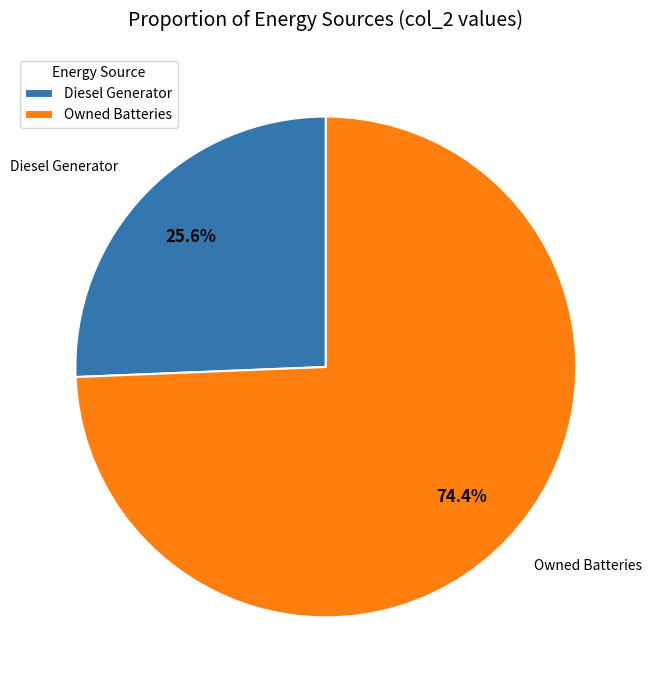

What is the ratio of the value at Owned Batteries to the value at Diesel Generator?

2.9